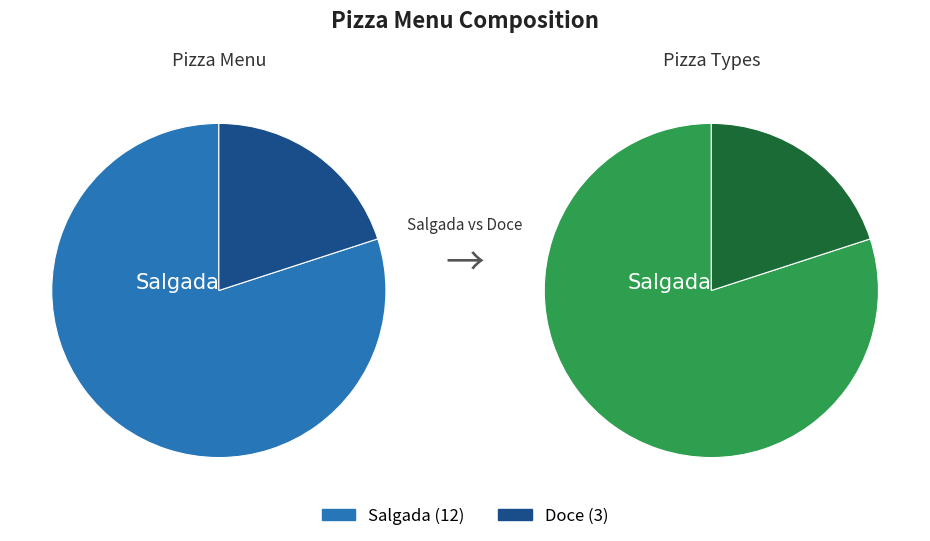

True or false: Doce accounts for 8% of the total.

False